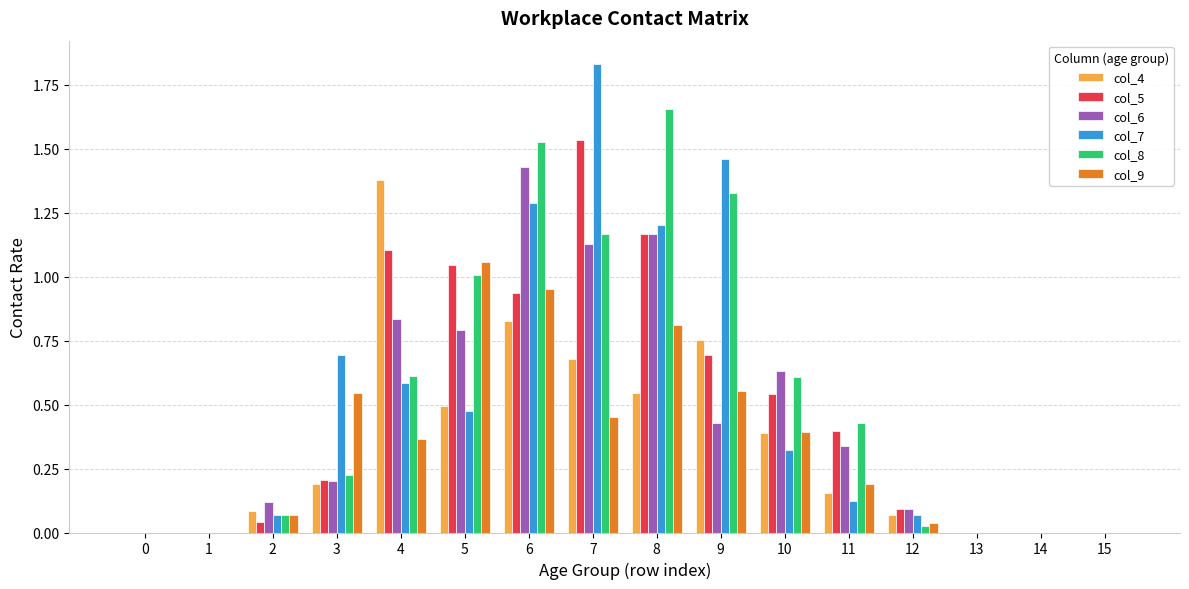

Is it true that col_7 equals 0.5 at 10?

False